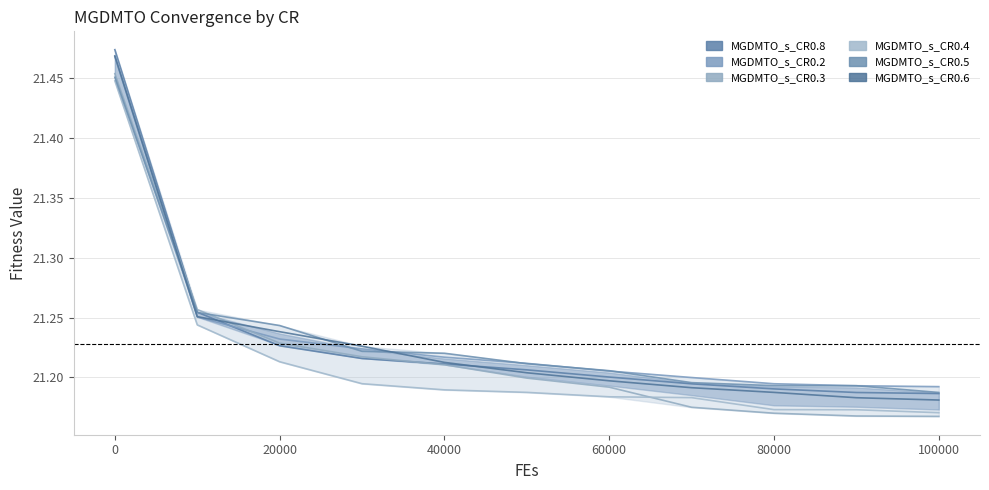

The MGDMTO_s_CR0.5 series shows 21.2 at 6. True or false?

True